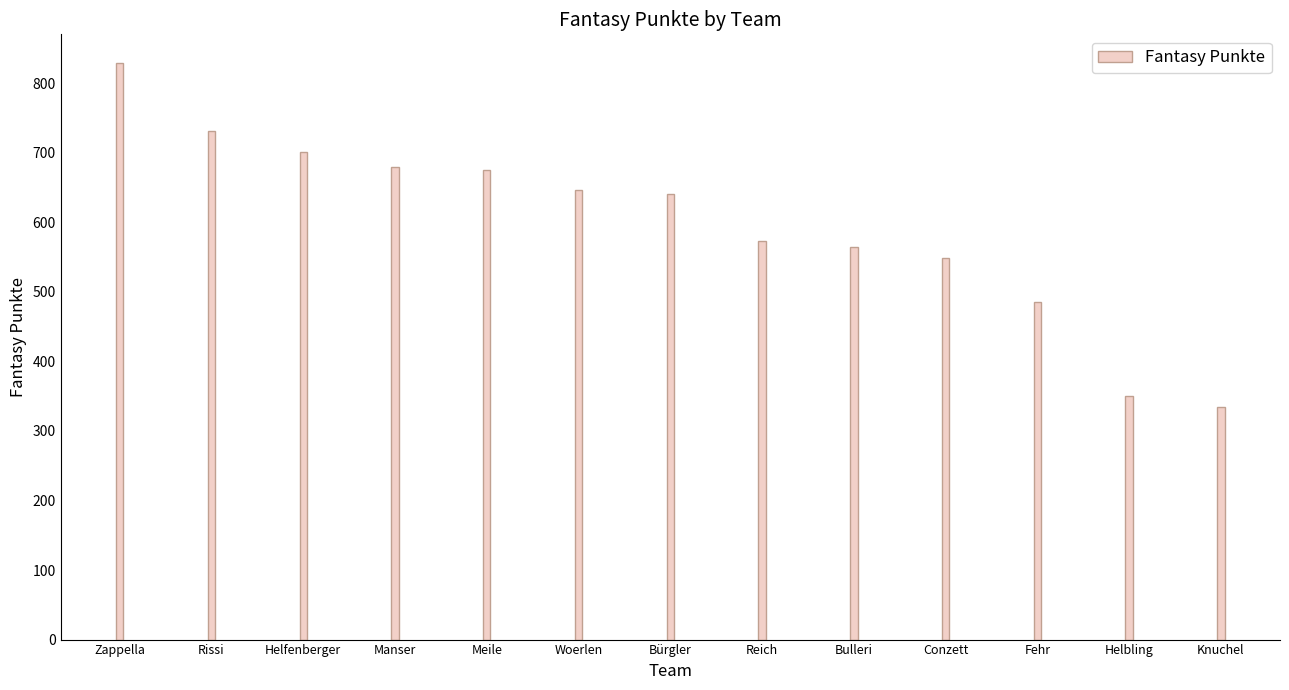

What is the greatest value displayed?

829